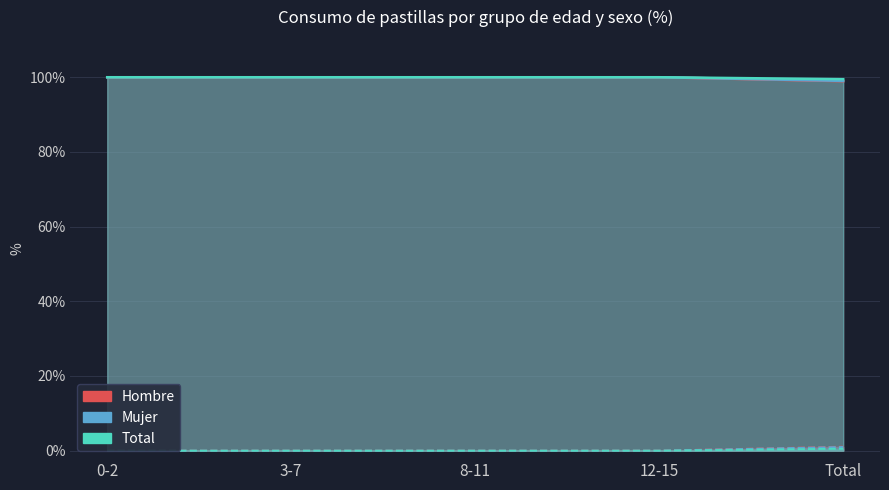

What is the value of the Total Sí% point at the 5th from the left?

0.5